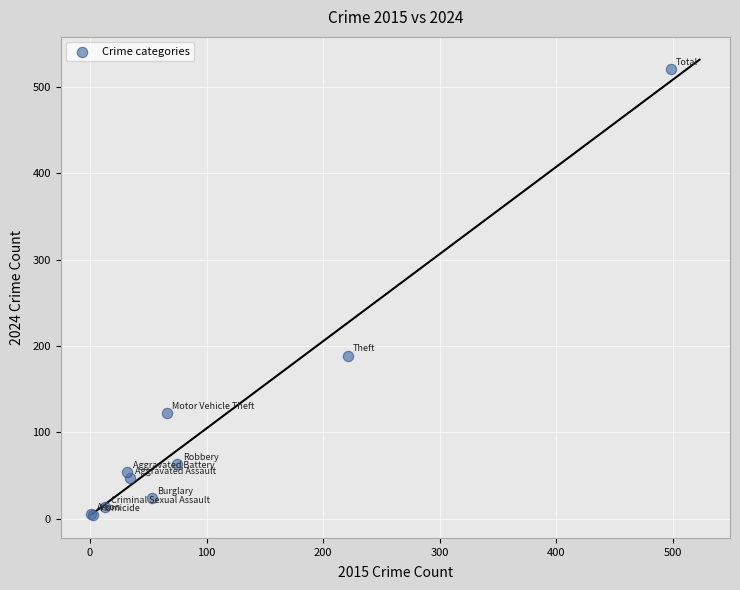

What Y value in the scatter plot is closest to 262?

189